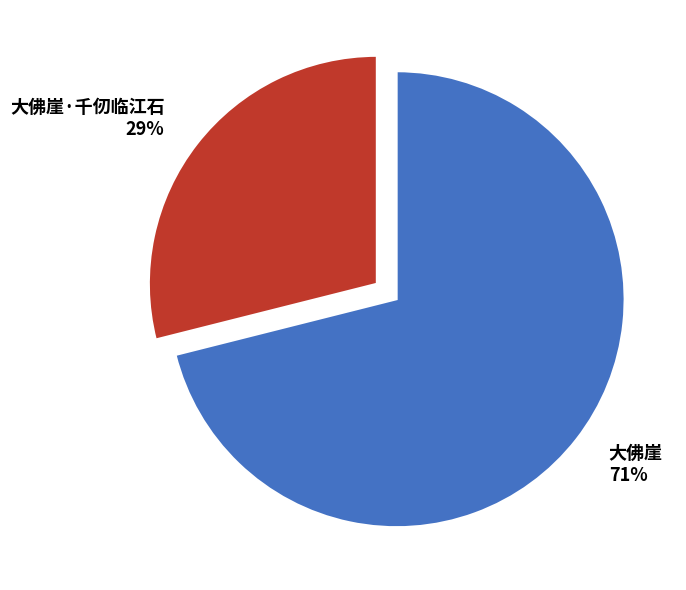

To the nearest percent, what portion does 大佛崖·千仞临江石 represent?

29%